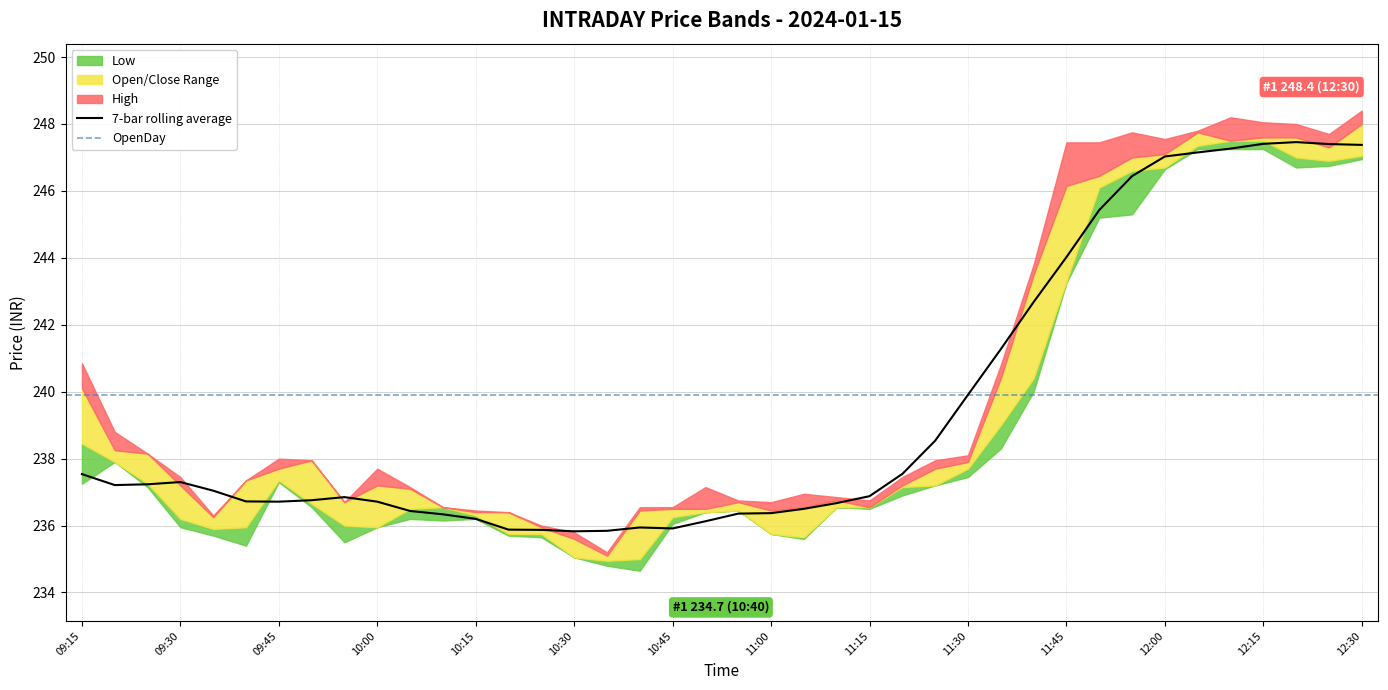

Where is the first local maximum for Open?

09:25